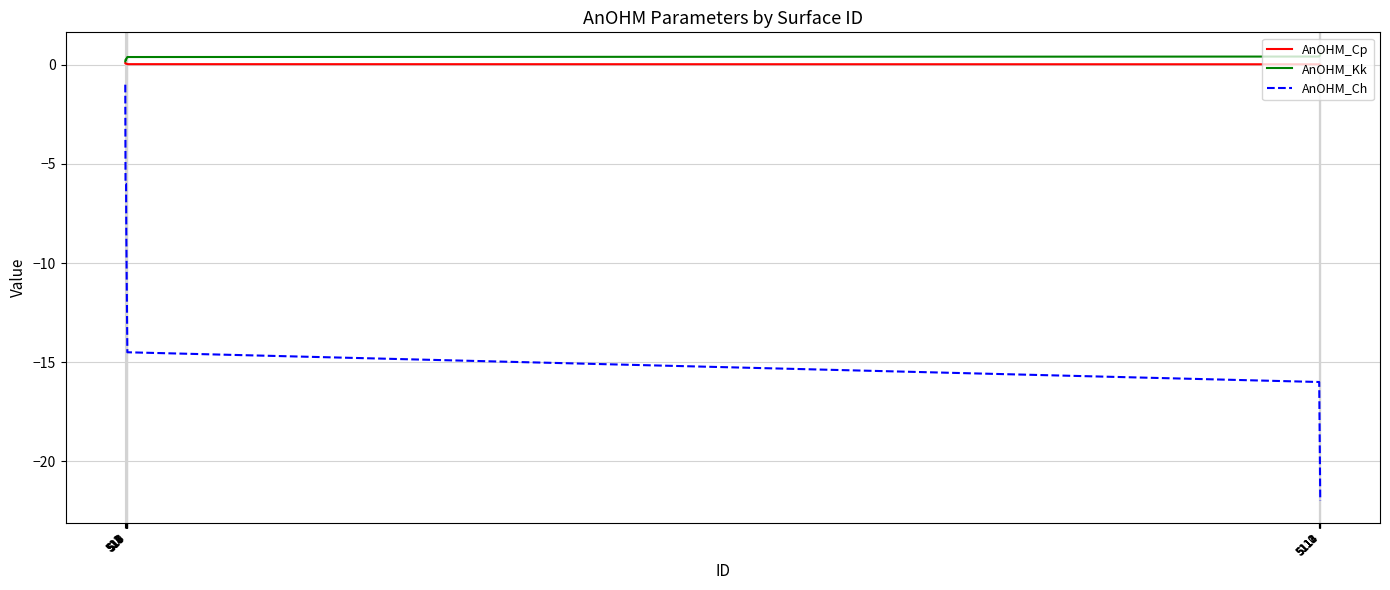

Which series has the largest range (max minus min)?

AnOHM_Ch